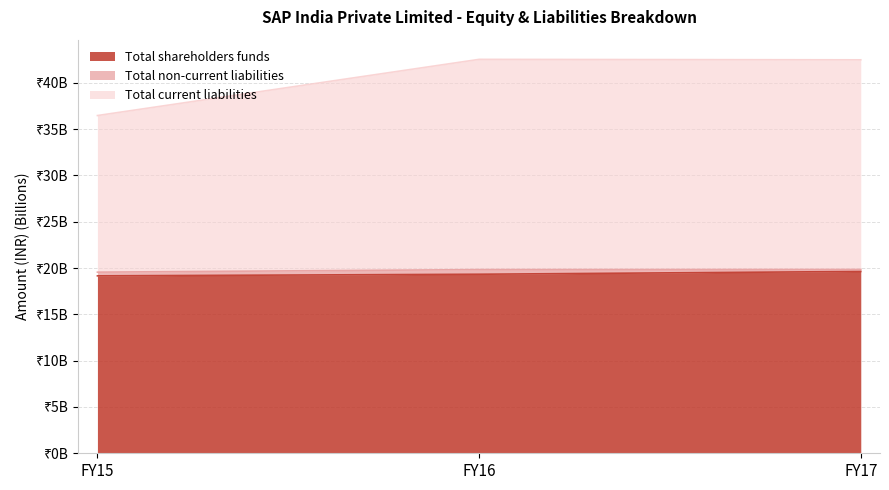

True or false: Total shareholders funds has a value of 8.9 at FY16.

False